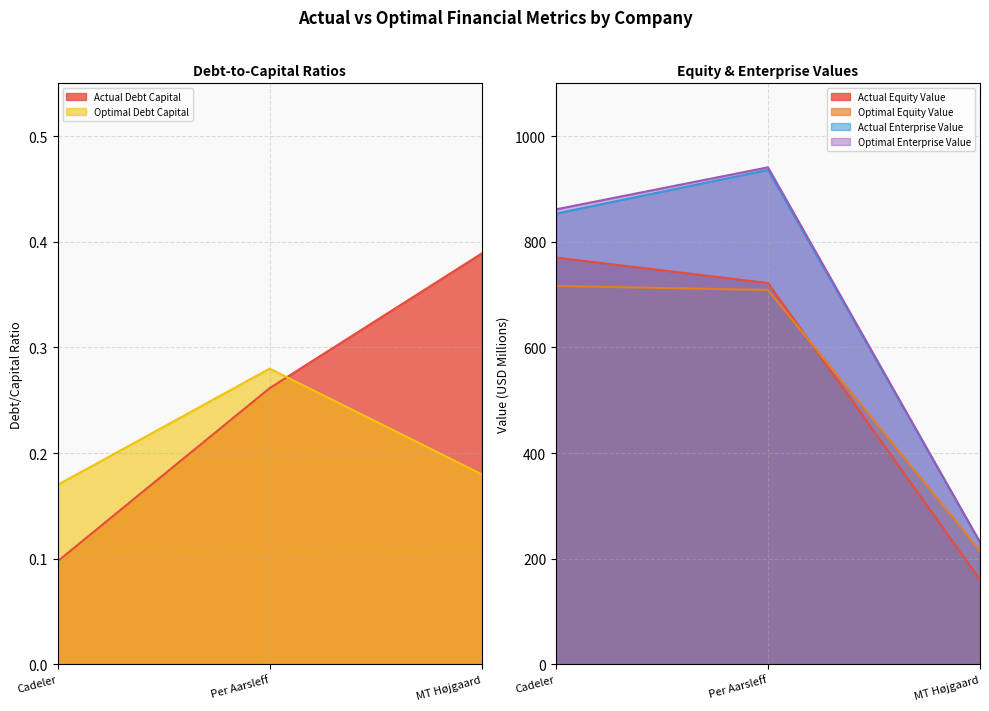

List the series in order of their peak value, highest first.

optimal_enterprise_value, actual_enterprise_value, actual_equity_value, optimal_equity_value, actual_debt_capital, optimal_debt_capital